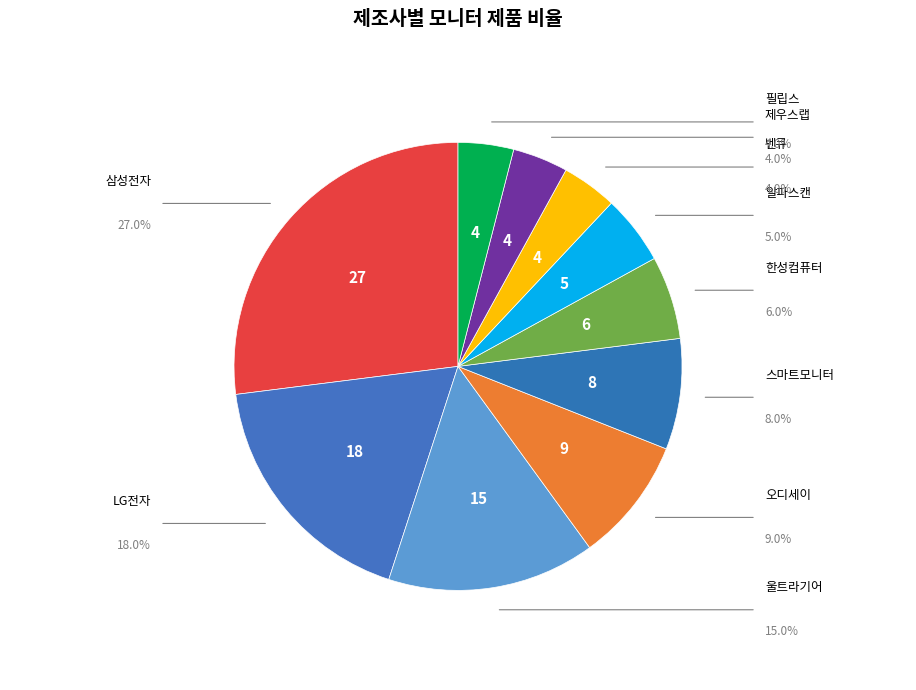

How many segments does this pie chart have?

10